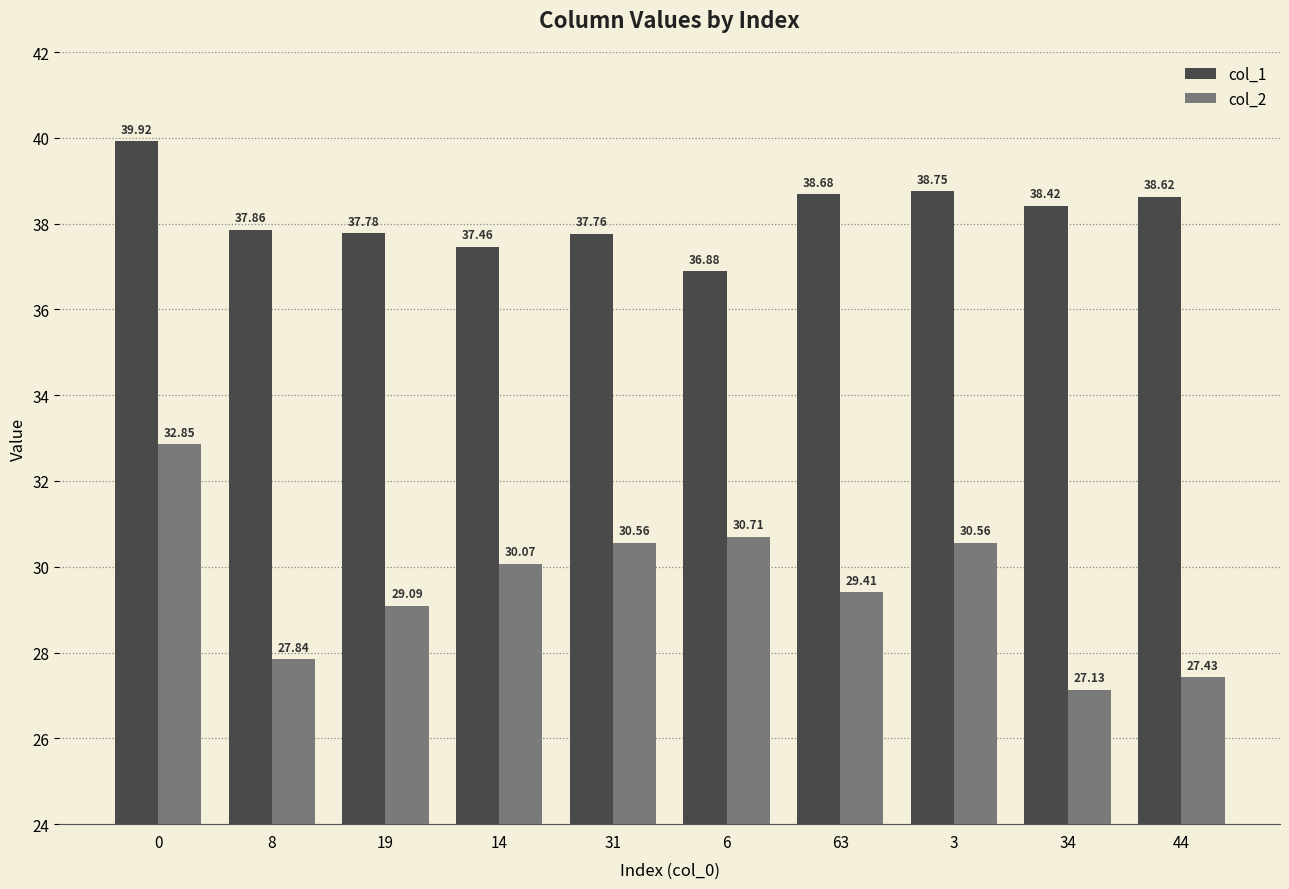

What is the average value of the col_1 series?

38.2